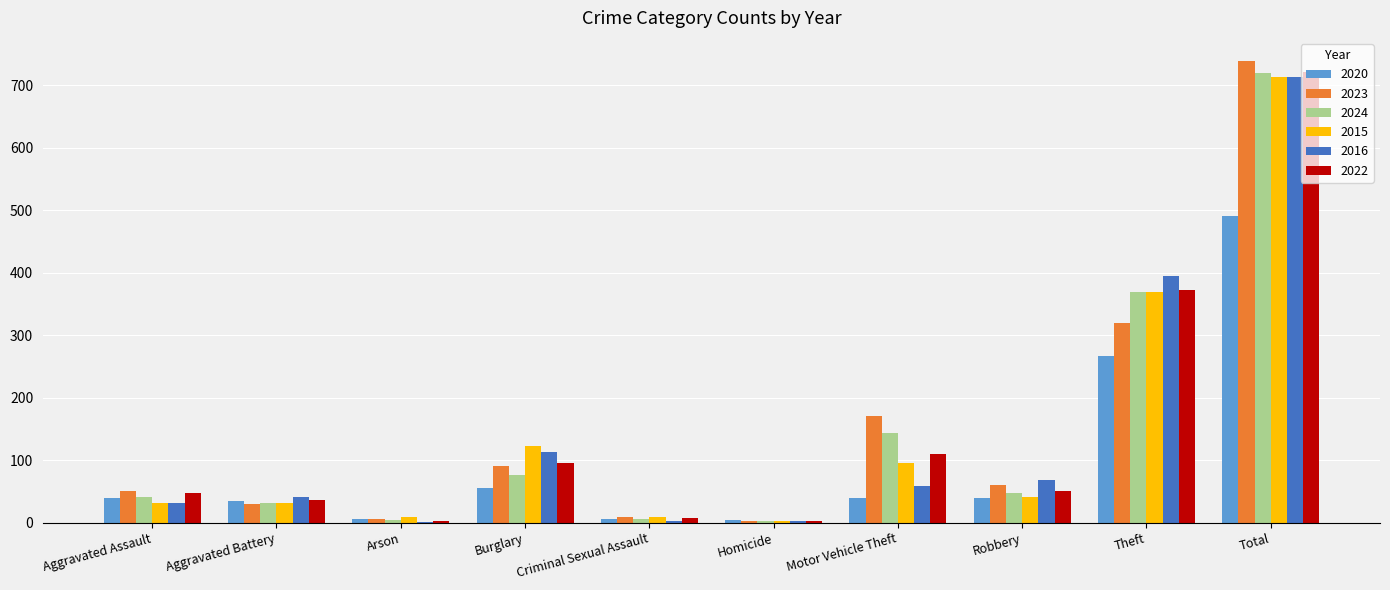

How many data points does each series have?

10